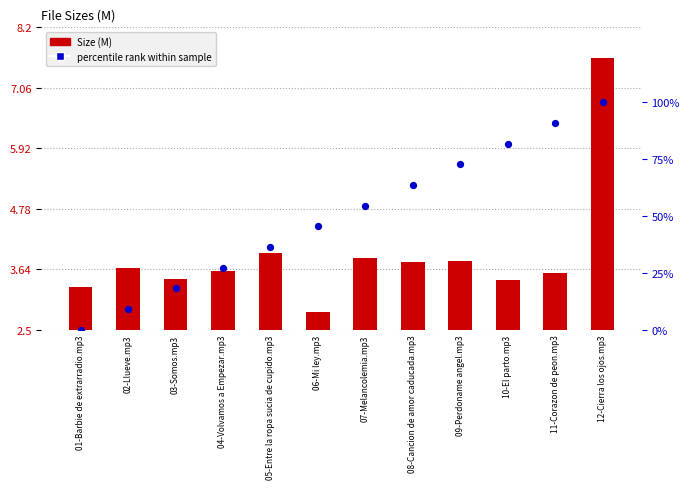

Which series reaches the minimum Y coordinate?

percentile rank within sample